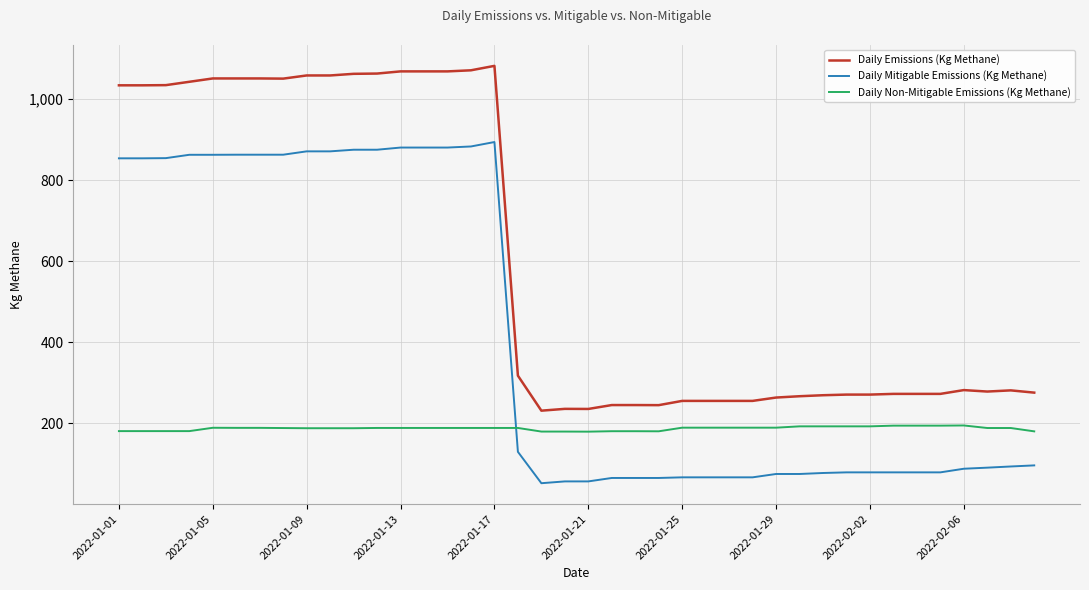

Rank the series by their average value, from lowest to highest.

Daily Non-Mitigable Emissions (Kg Methane), Daily Mitigable Emissions (Kg Methane), Daily Emissions (Kg Methane)